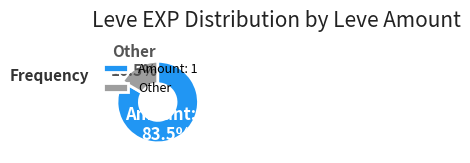

What portion of the pie excludes Amount: 1?

16.5%